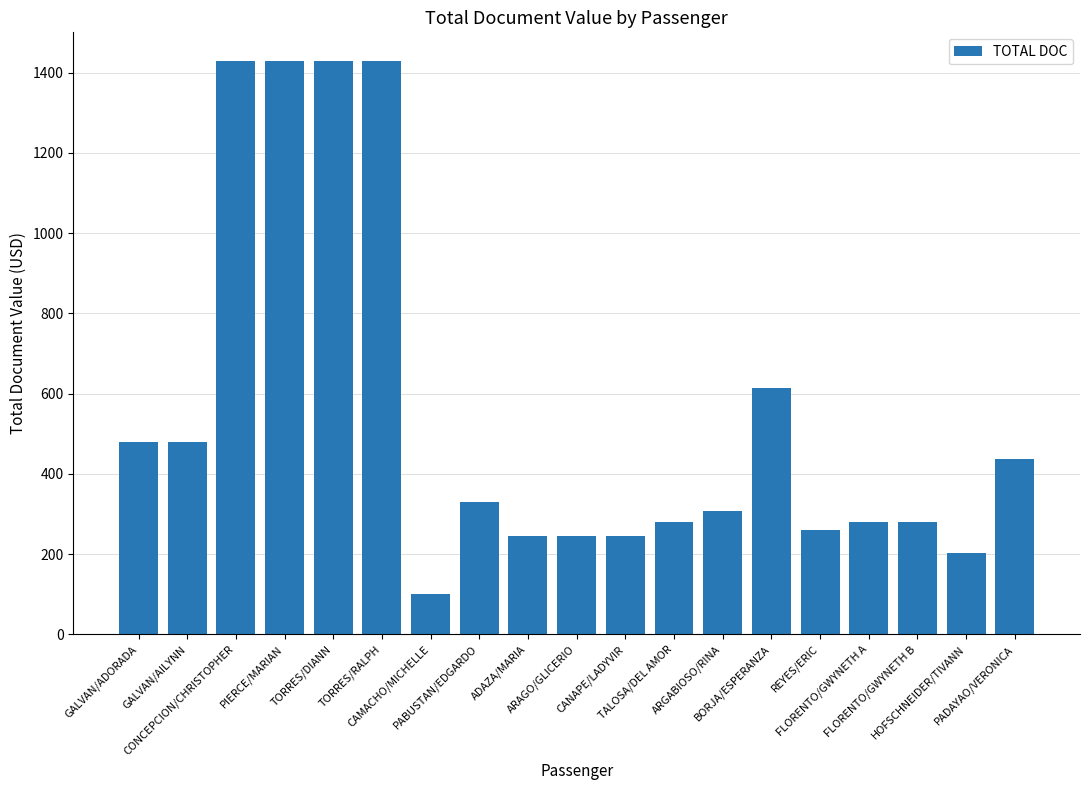

Reading left to right, list all the values displayed in this chart.

480	480	1429	1429	1429	1429	101	330	246	246	246	280	306	615	261	280	280	202	438